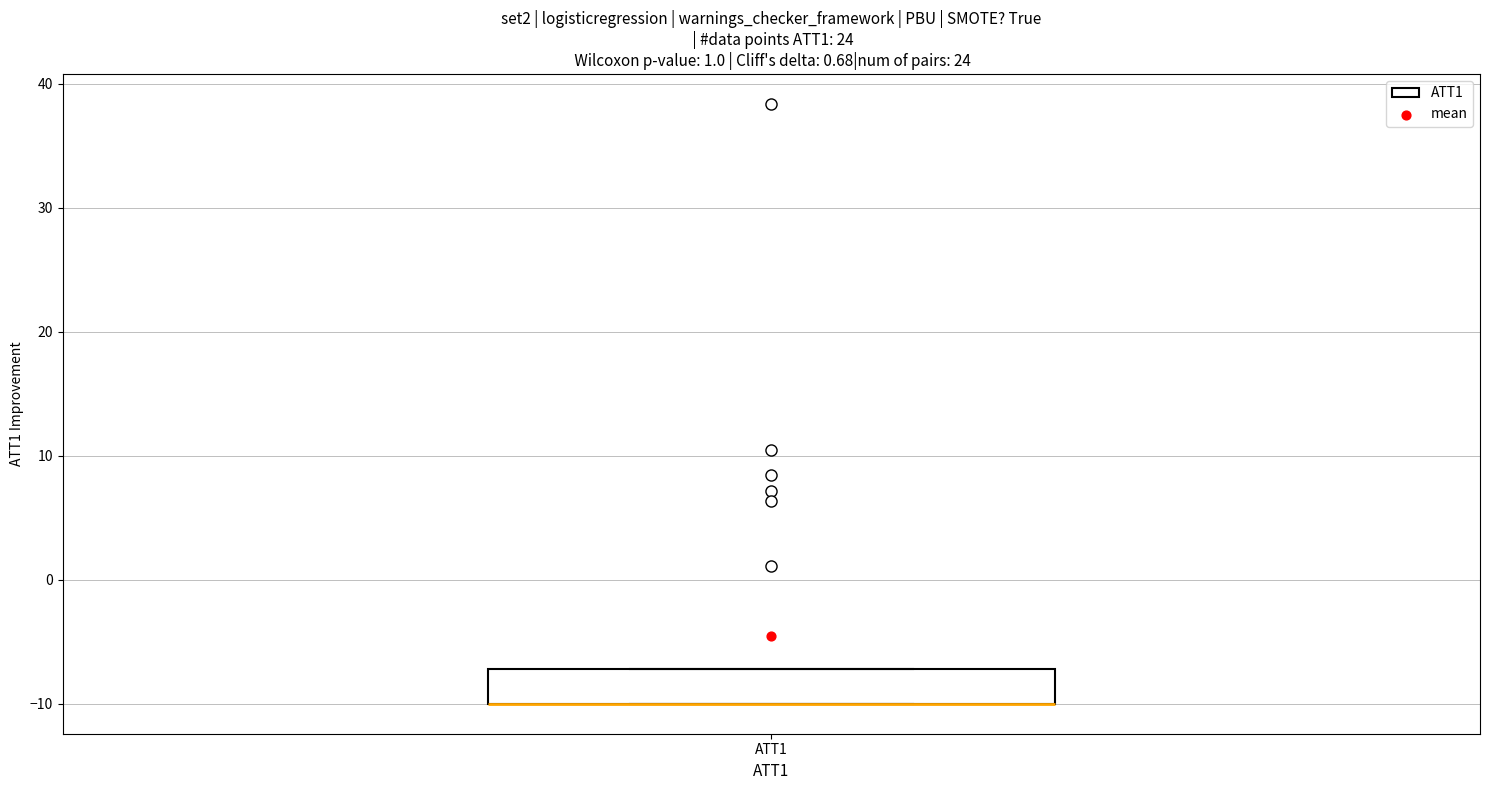

Where is the lower edge of the box for ATT1 on the y-axis? The values are not printed on the chart, so give them approximately, as read against the axis.

-10